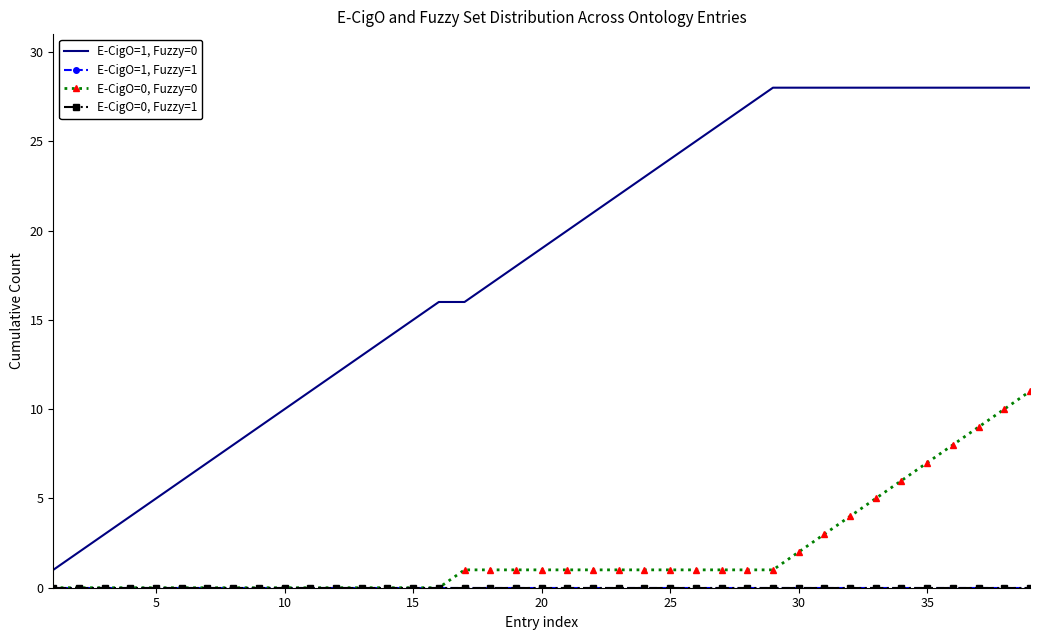

Is this an area chart (filled region under the line)?

No